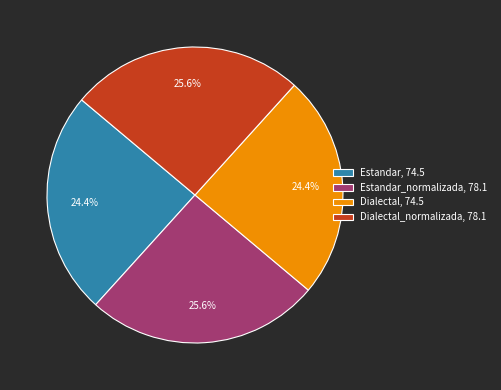

Between Estandar_normalizada, 78.1 and Estandar, 74.5, which is larger?

Estandar_normalizada, 78.1